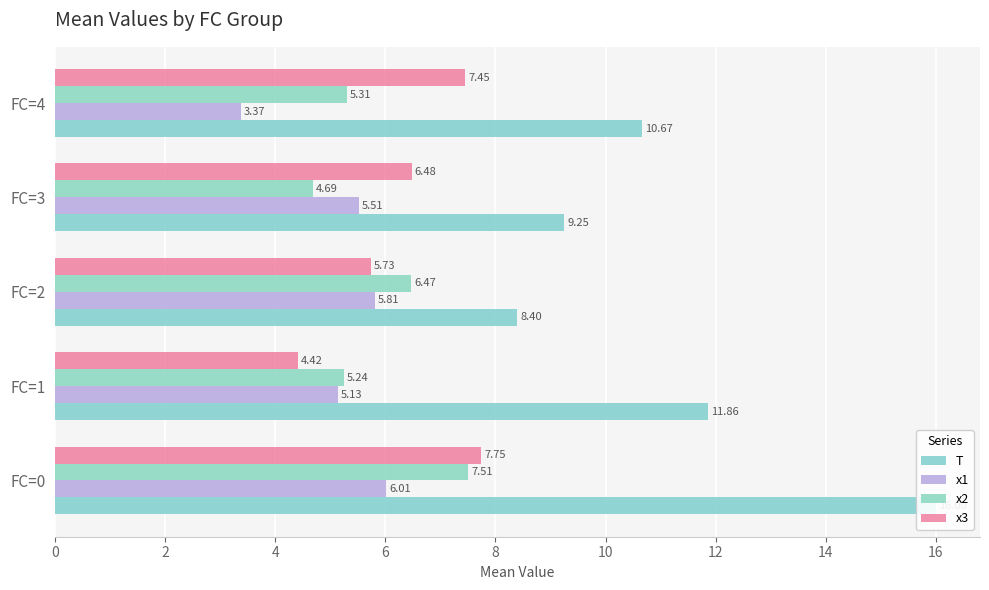

Rank the series by their maximum value, from lowest to highest.

x1, x2, x3, T